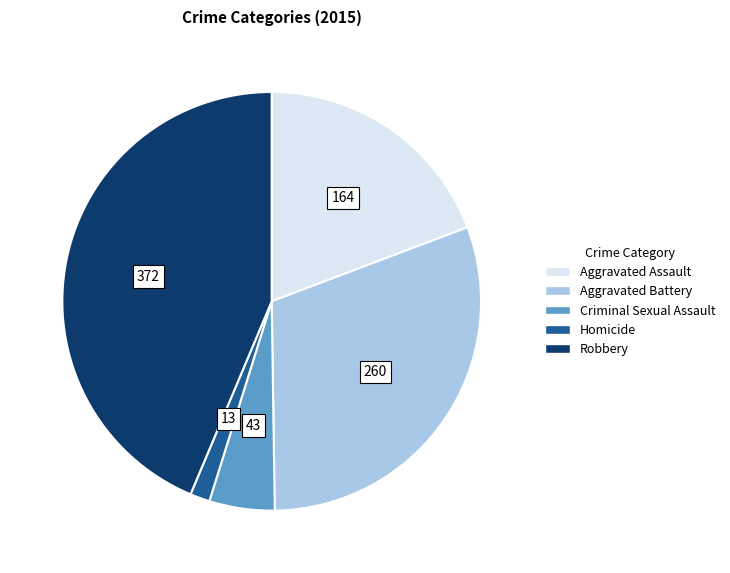

True or false: Aggravated Assault accounts for 19% of the total.

True